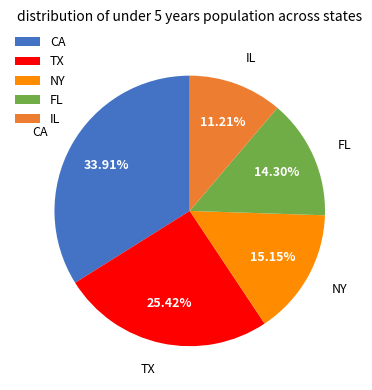

Rank the categories by value from lowest to highest.

IL, FL, NY, TX, CA